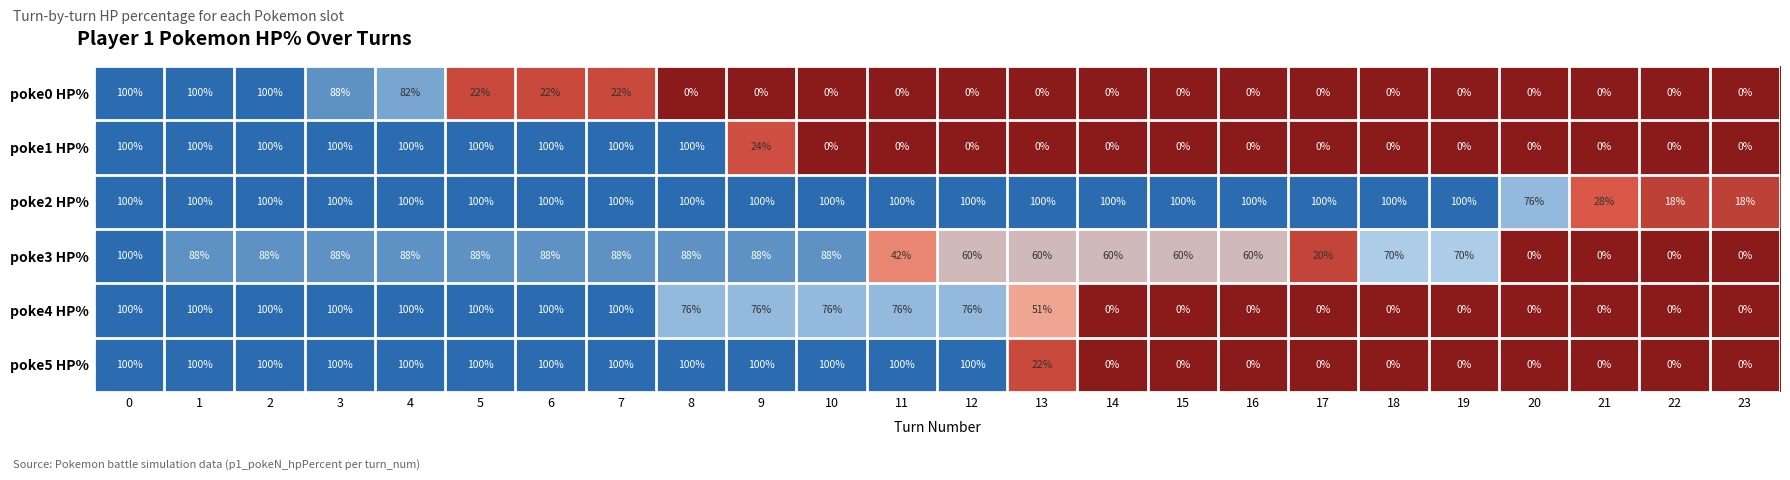

What is the maximum value for poke0 HP%?

100